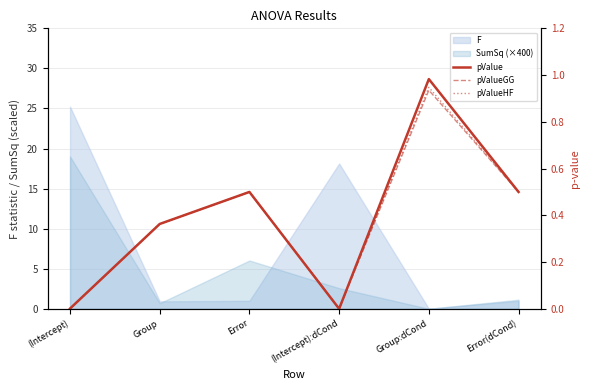

Is the value of pValue at Group:dCond greater than the value of pValueGG at Error(dCond)?

Yes